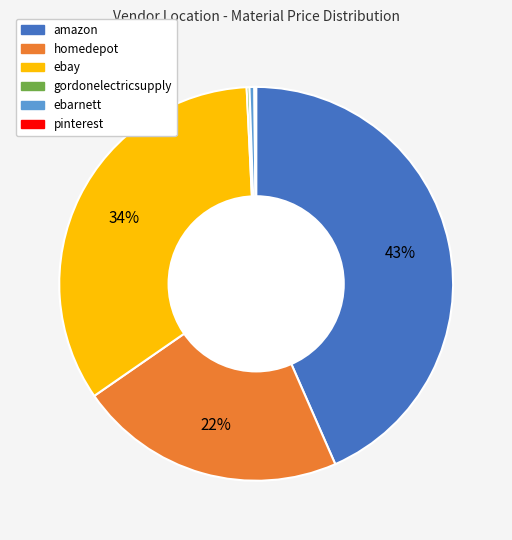

Is it true that homedepot is 22% of the pie?

True